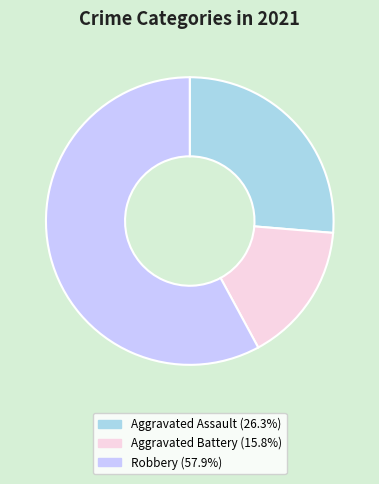

Is there a majority slice in this chart?

Yes